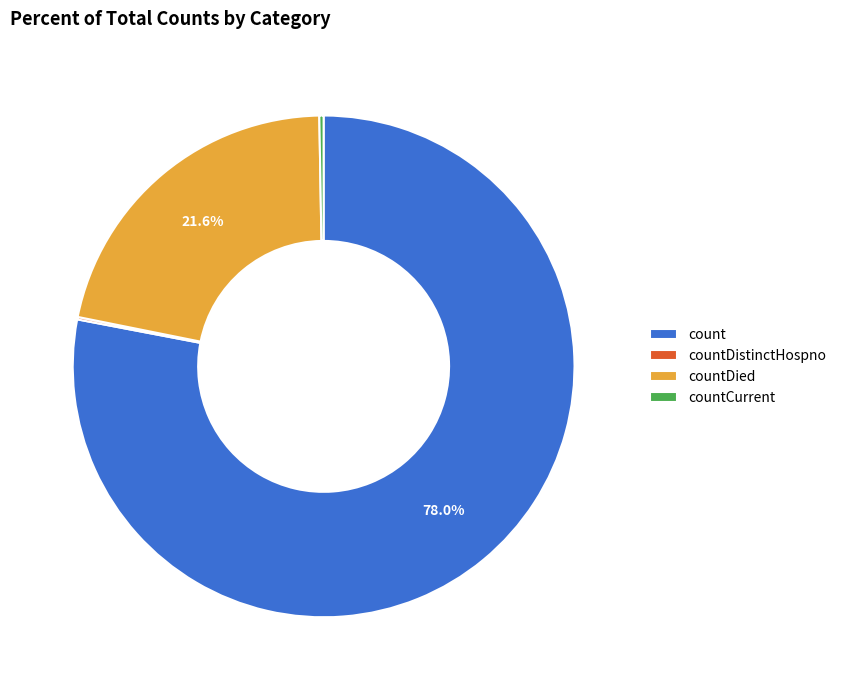

Which category has the biggest portion of the pie?

count